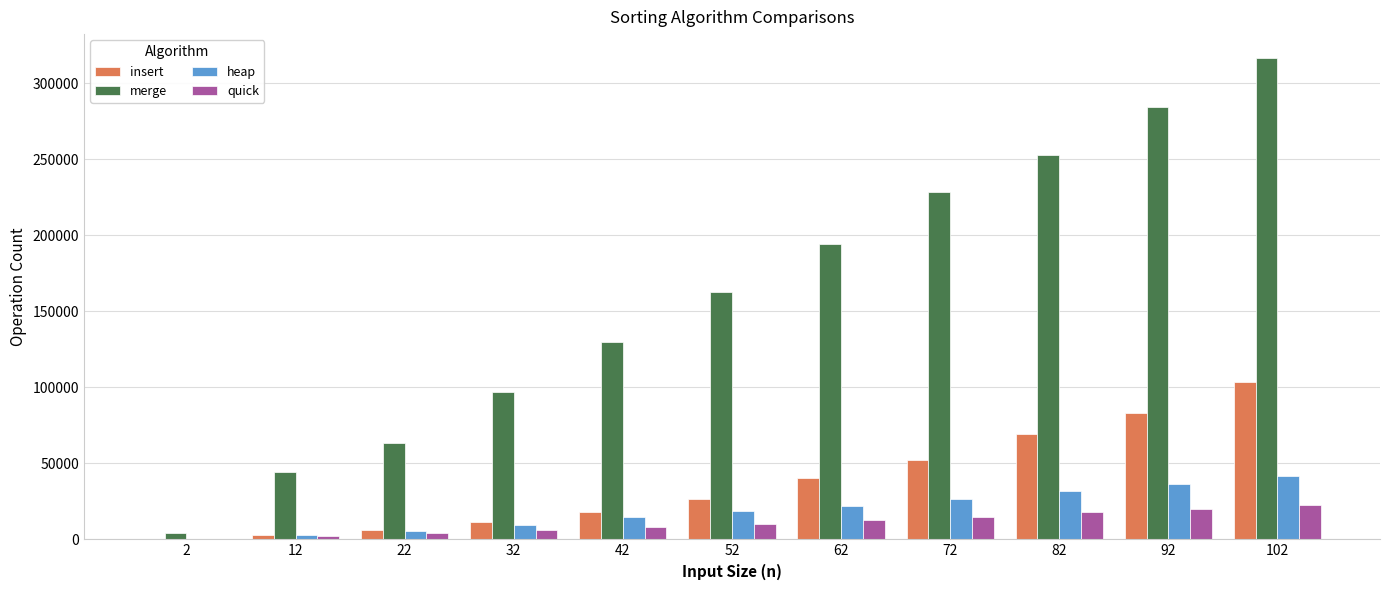

Which category has the highest value in the insert series?

102